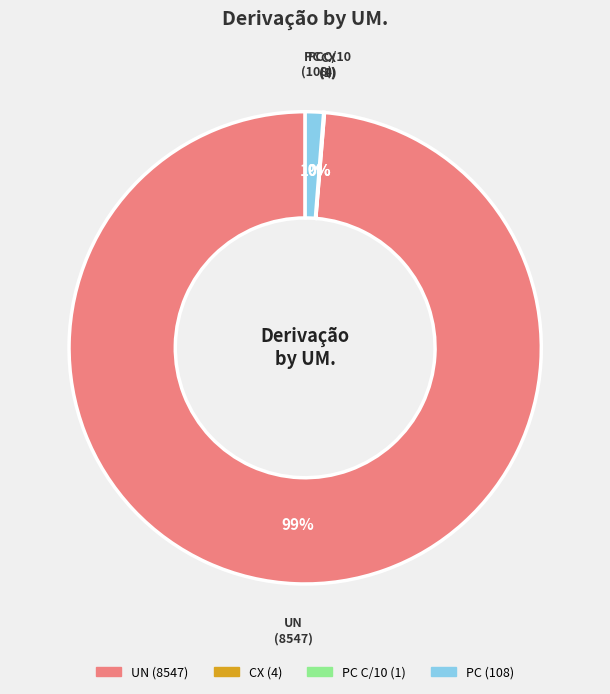

To the nearest percent, what is the average slice percentage?

25%